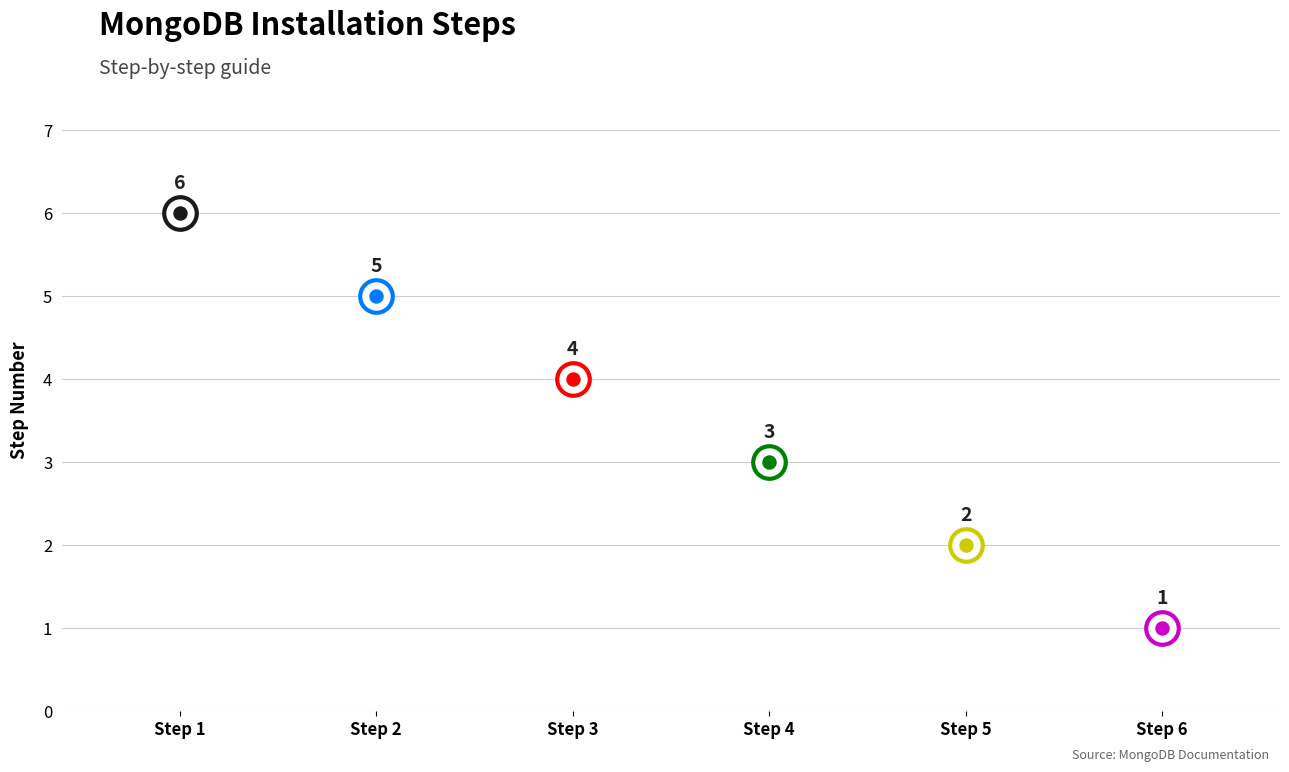

Which has a higher value, 4 or 1?

4